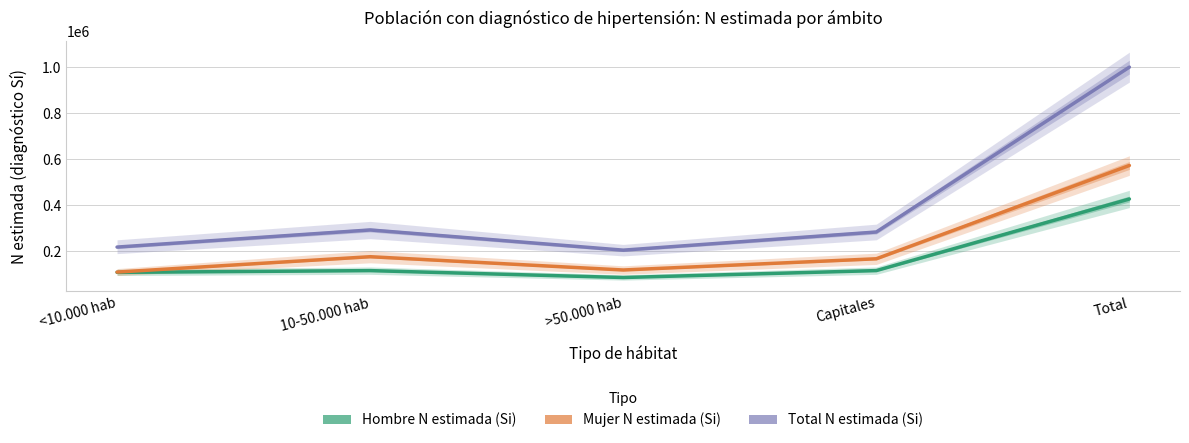

At which category does Mujer N estimada (Si) reach its first local valley?

>50.000 hab